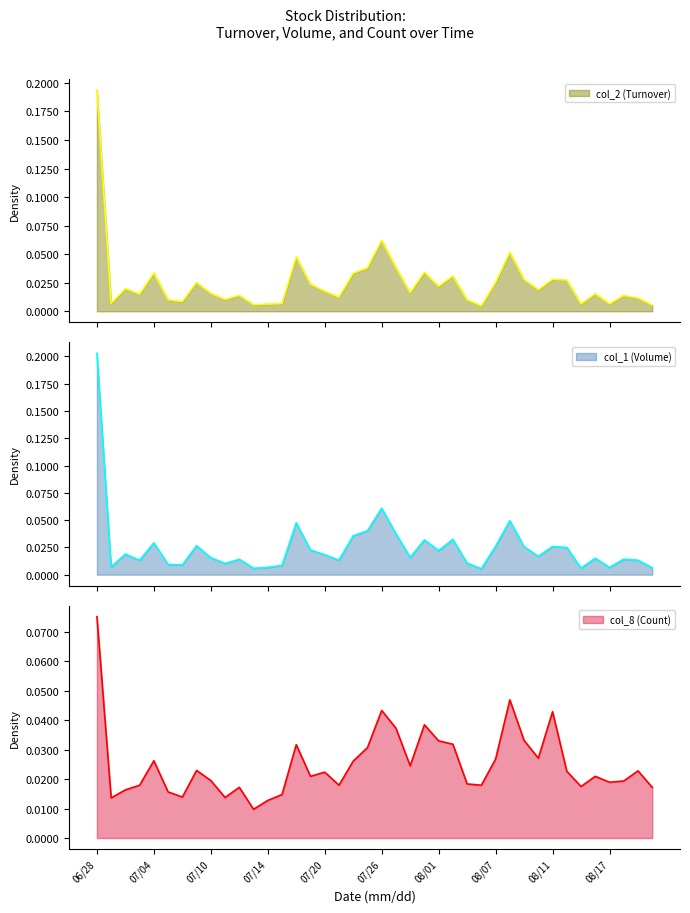

Rank the series at 08/07 from highest to lowest value.

col_1 (Volume), col_2 (Turnover), col_8 (Count)